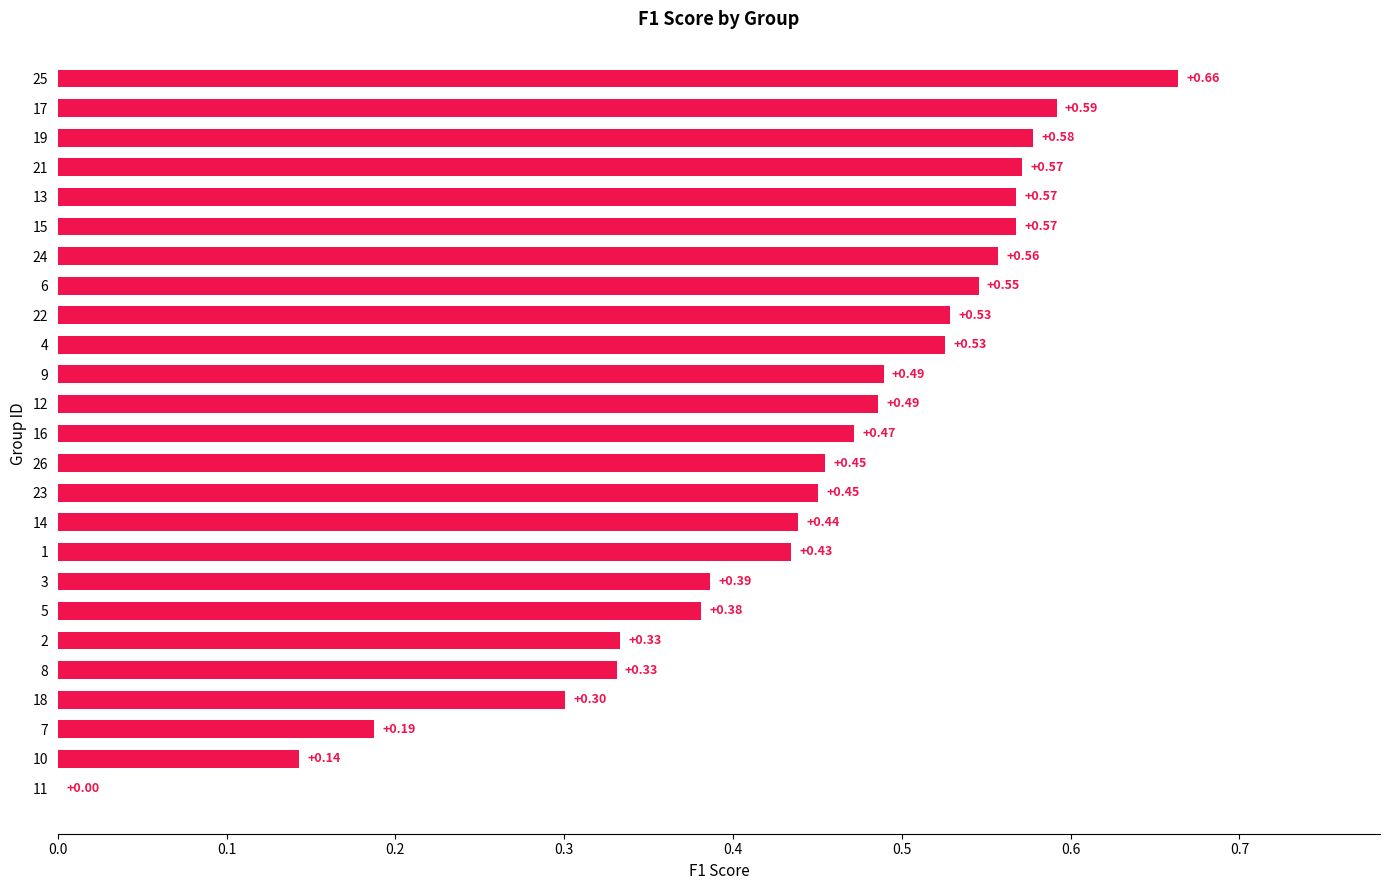

What is the change in value from 7 to 1?

+0.2